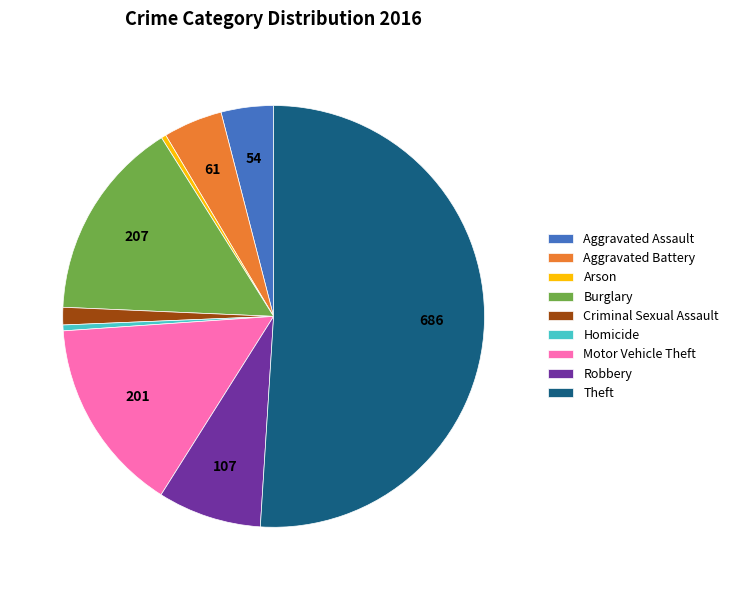

How many slices are in this pie chart?

9